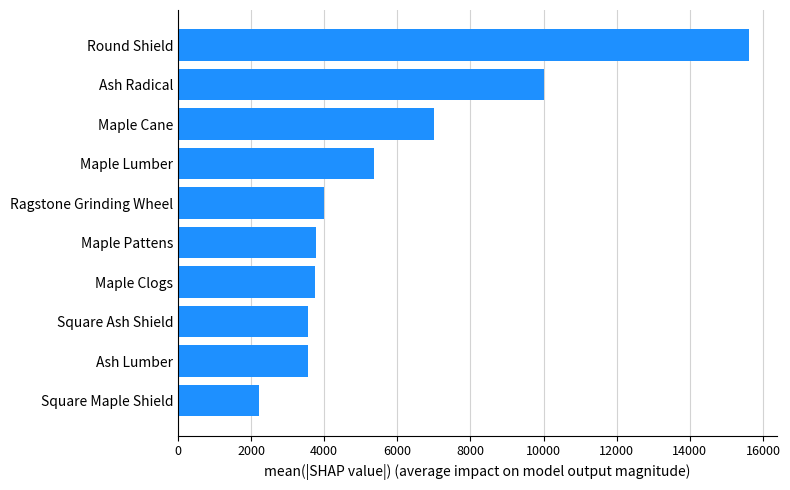

True or false: the data shows 4000.0 at Ragstone Grinding Wheel.

True